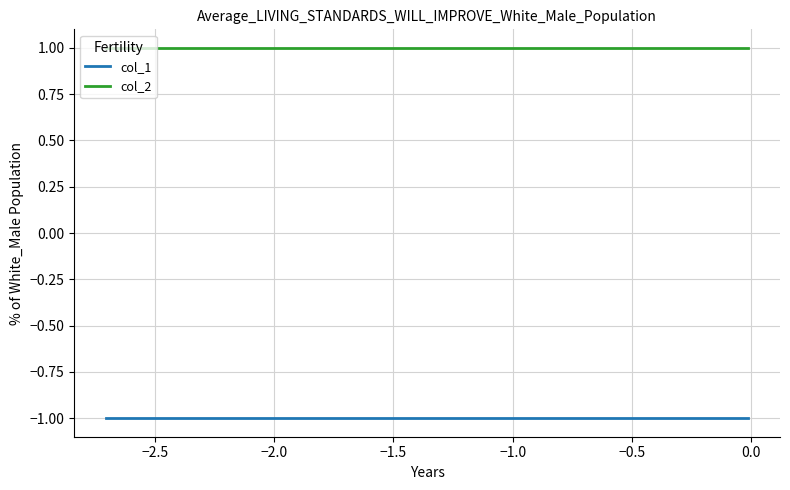

List the series in order of their peak value, highest first.

col_2, col_1